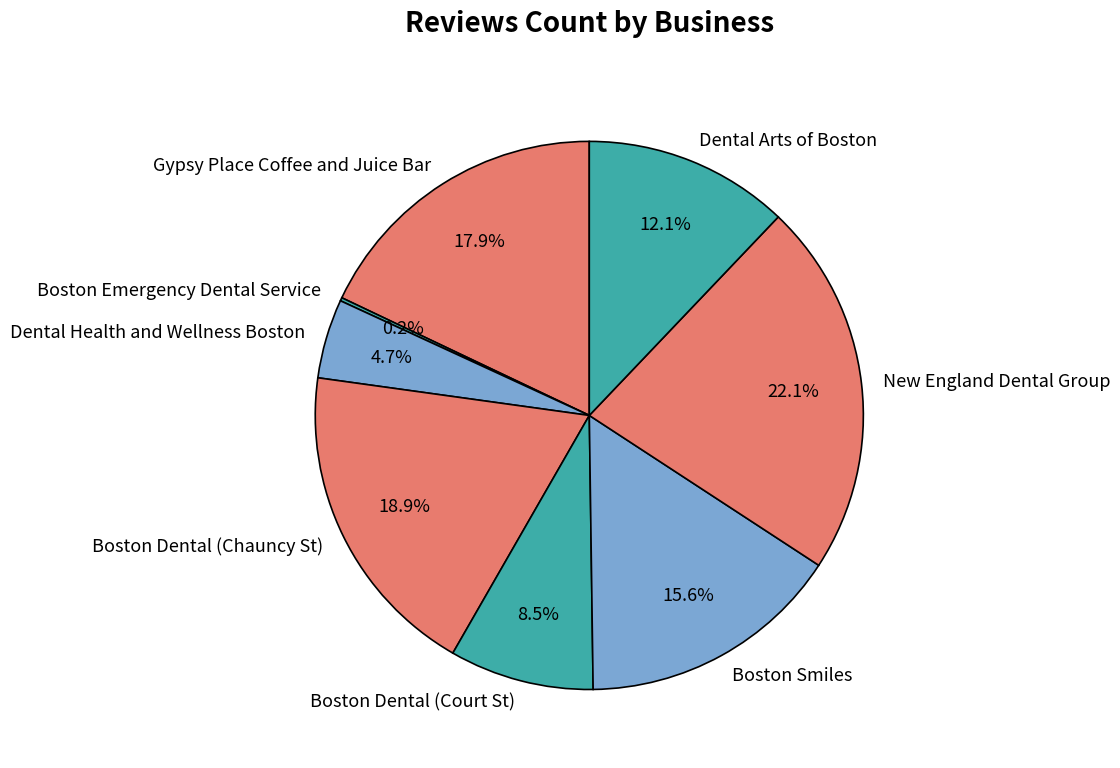

To the nearest percent, what portion does Gypsy Place Coffee and Juice Bar represent?

18%